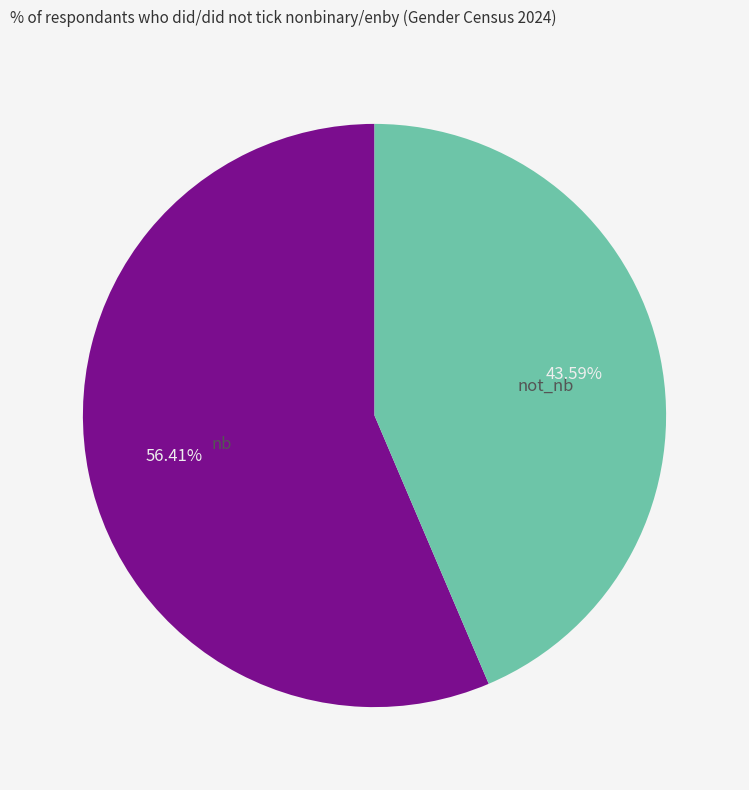

Which category has the biggest portion of the pie?

nb